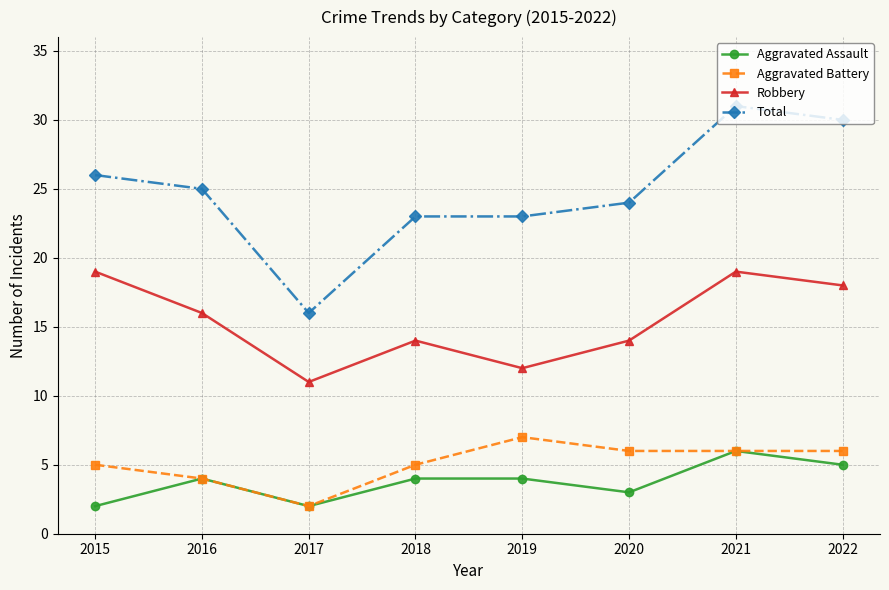

What is the total value across all series at 2015?

52